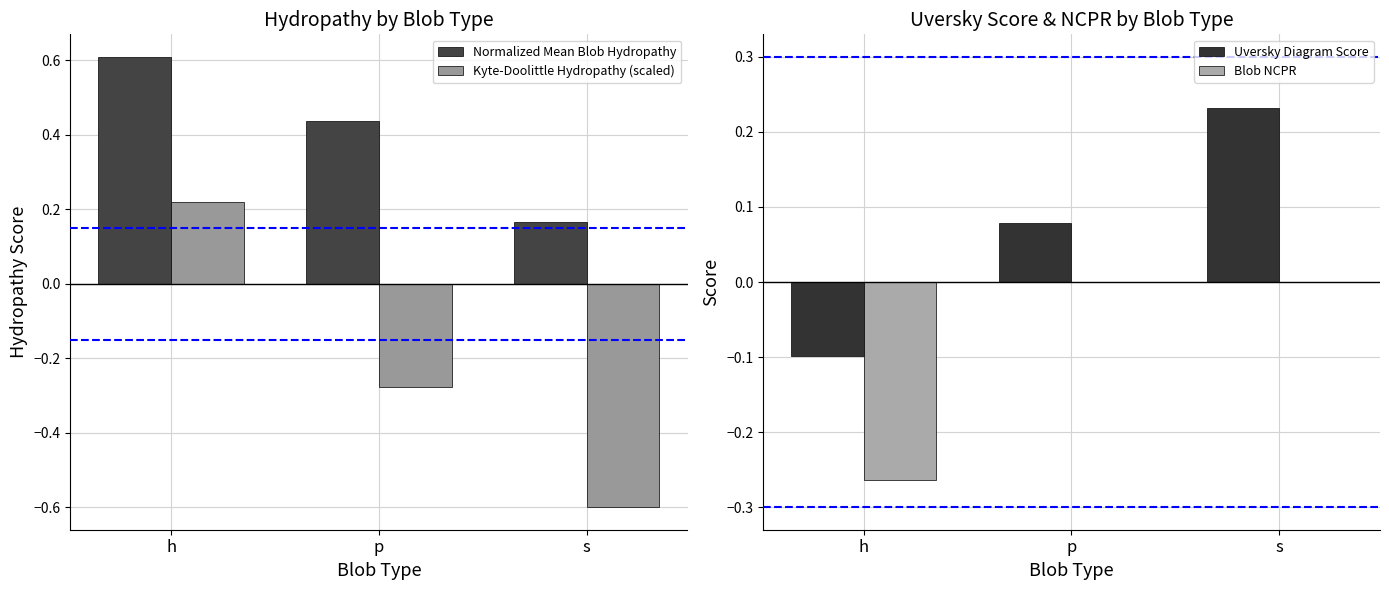

Reading left to right, extract all data points from this chart.

Normalized Mean Blob Hydropathy: 0.6	0.4	0.2
Kyte-Doolittle Hydropathy (scaled): 0.2	-0.3	-0.6
Uversky Diagram Score: -0.1	0.1	0.2
Blob NCPR: -0.3	0.0	0.0